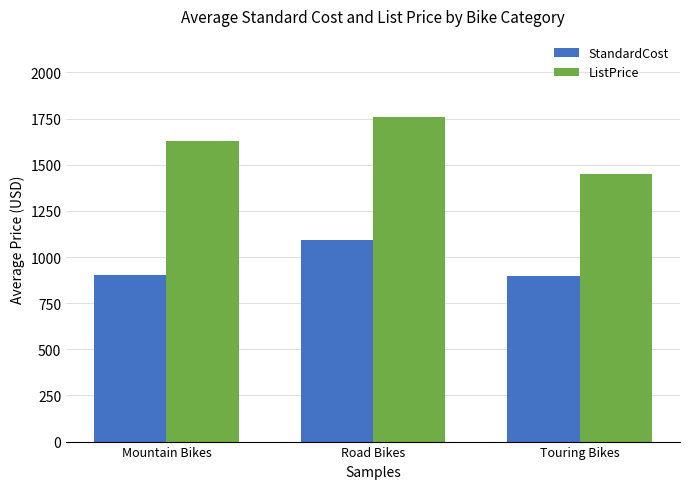

What position from the left is Mountain Bikes?

1